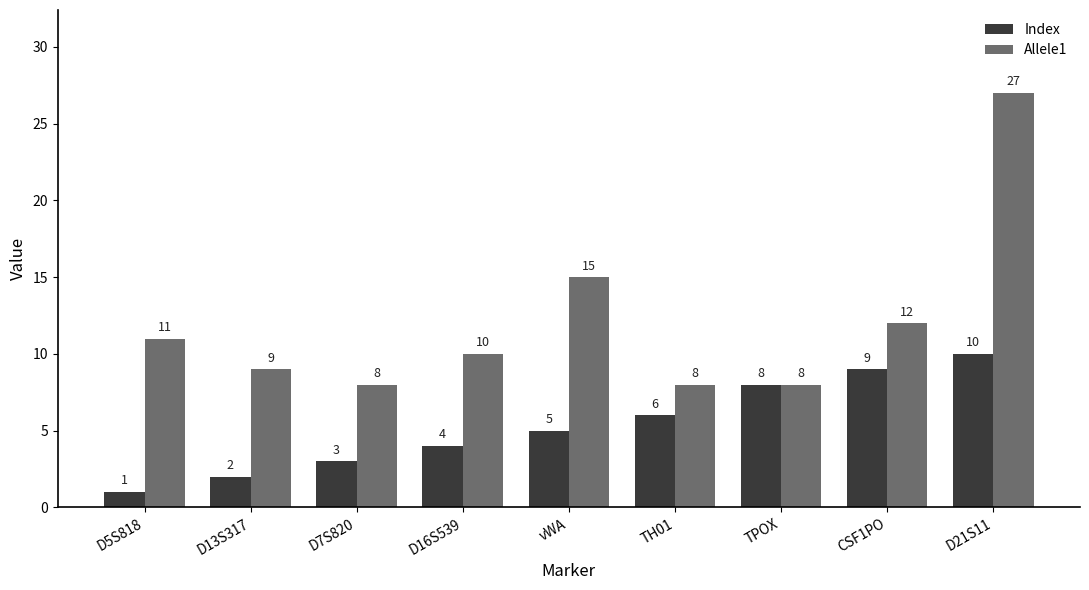

What is the label of the 4th bar from the left?

D16S539